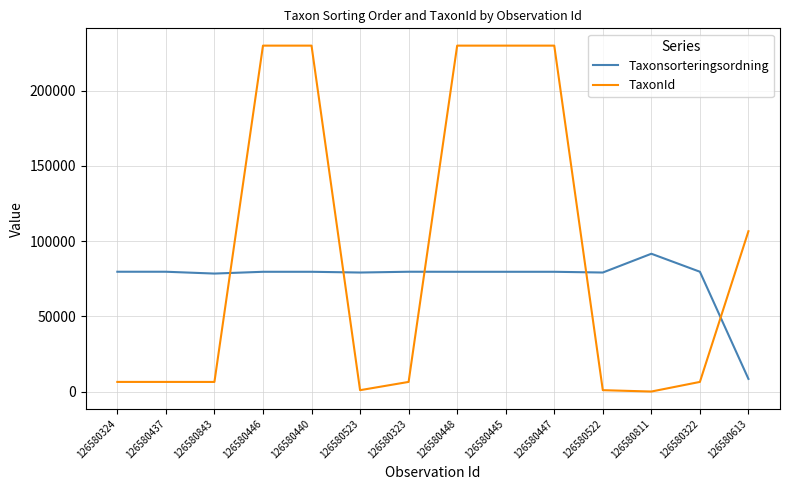

Which series ends up on top after the final intersection of Taxonsorteringsordning and TaxonId?

TaxonId